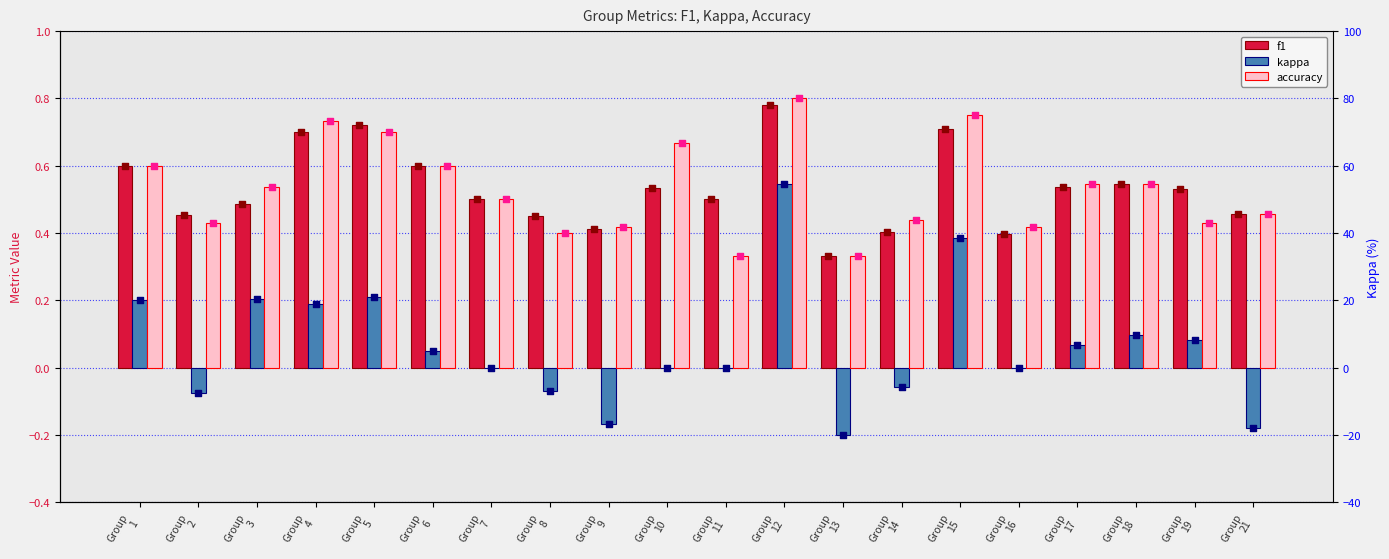

Which series has the largest total across all categories?

f1